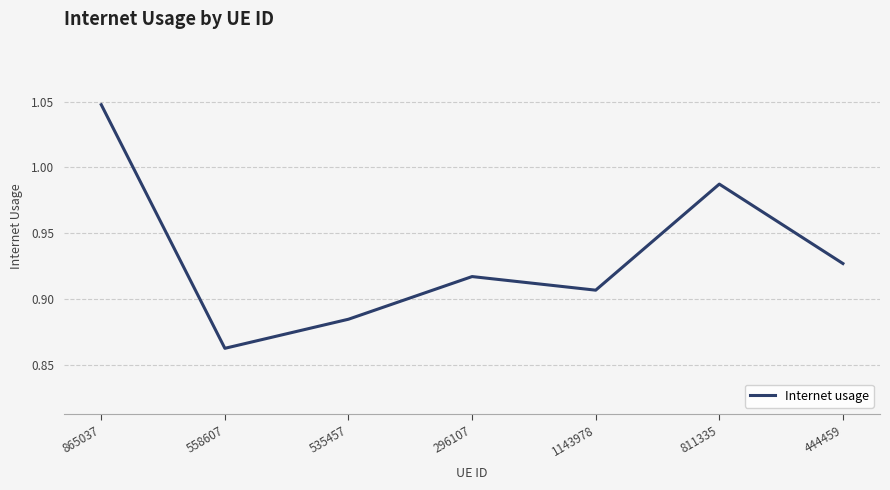

What is the sum of all values?

6.5